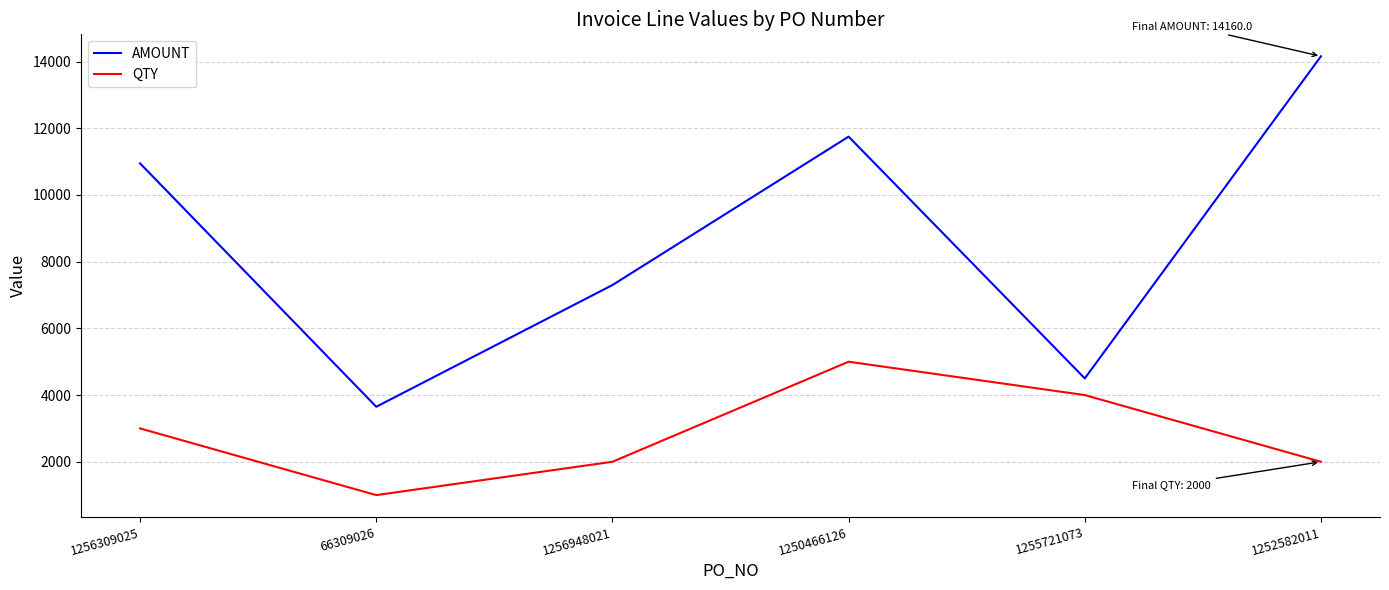

In QTY, how many points are higher than both neighbors (excluding endpoints)?

1